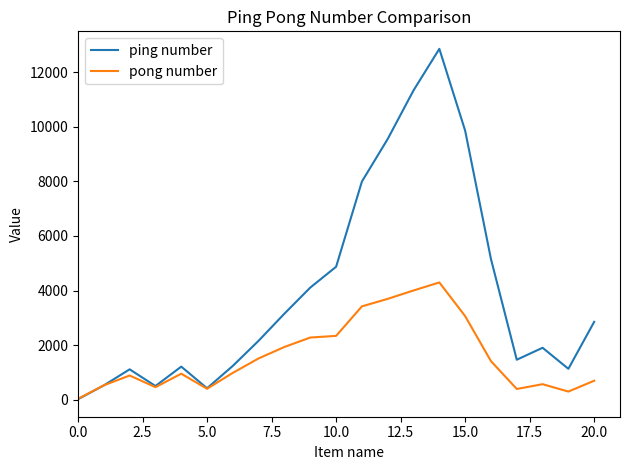

What is the maximum value for ping number?

12854